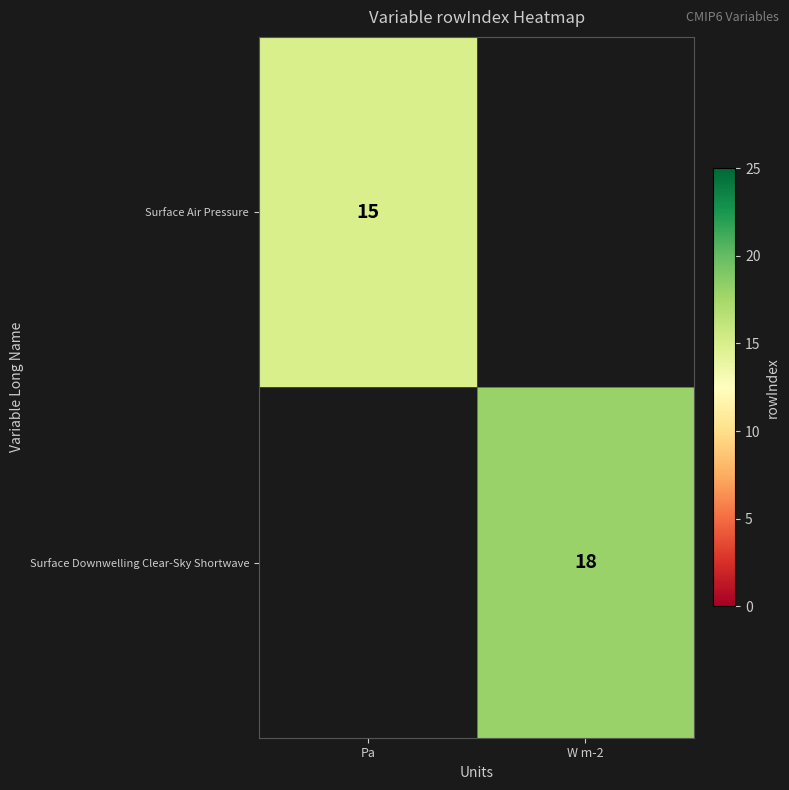

The Surface Air Pressure series shows 5 at Pa. True or false?

False